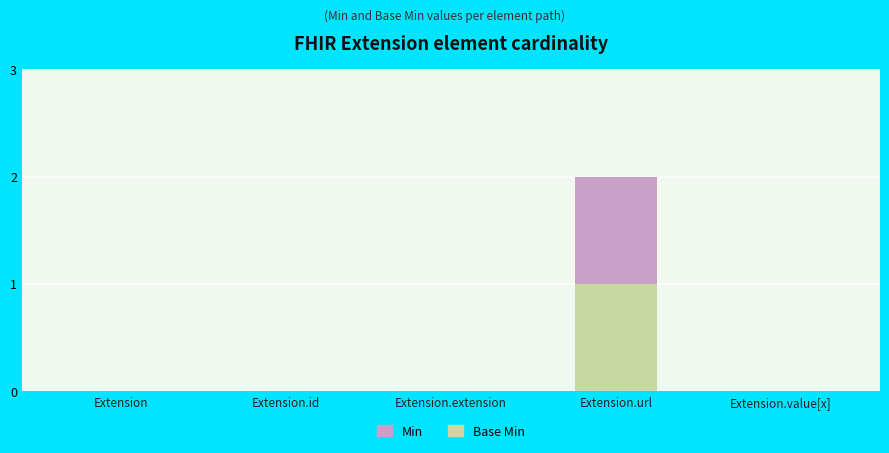

At which category is the sum across all series the highest?

Extension.url